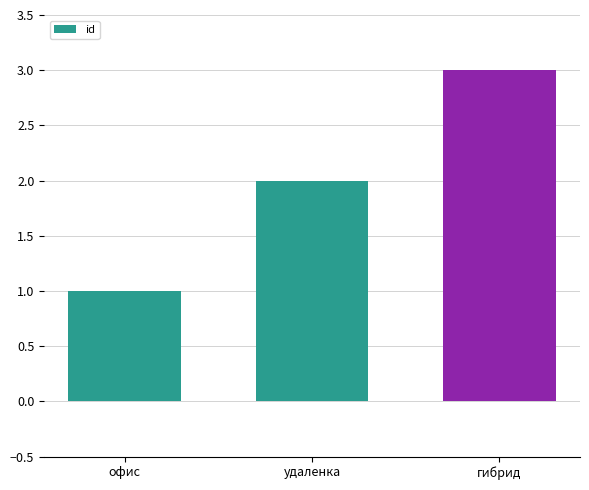

Count the values in the range 1 to 3.

3